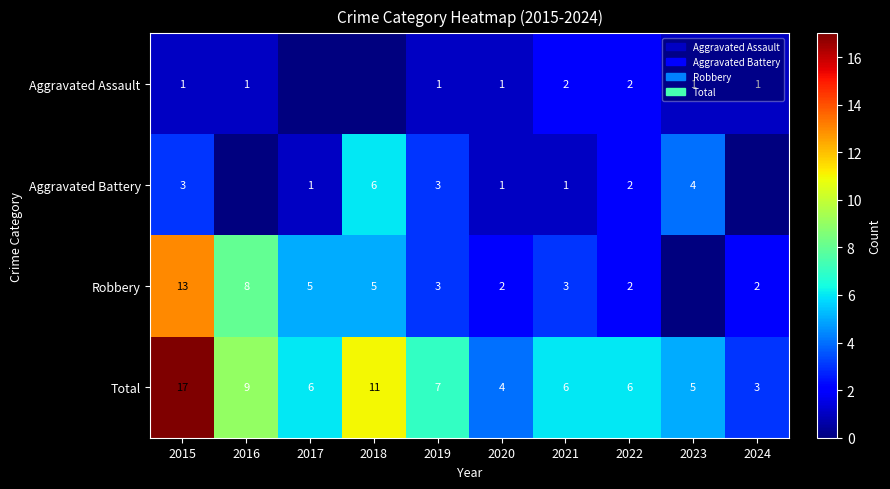

Rank the series at 2015 from lowest to highest value.

Aggravated Assault, Aggravated Battery, Robbery, Total